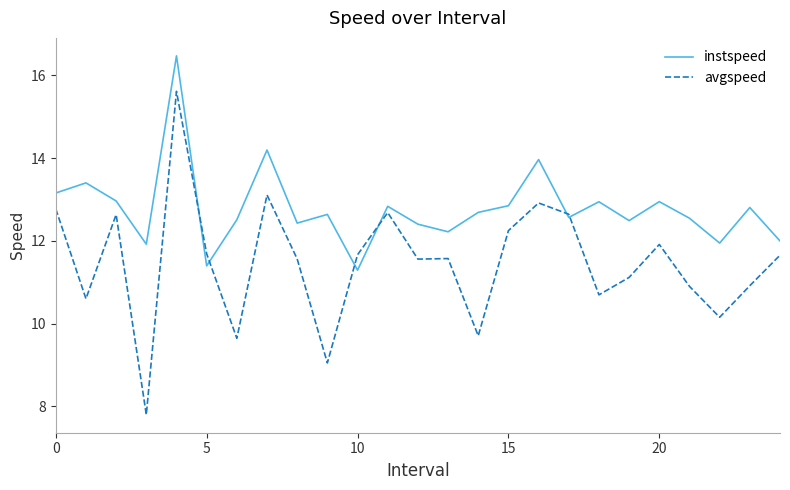

What is the smallest value displayed?

7.8